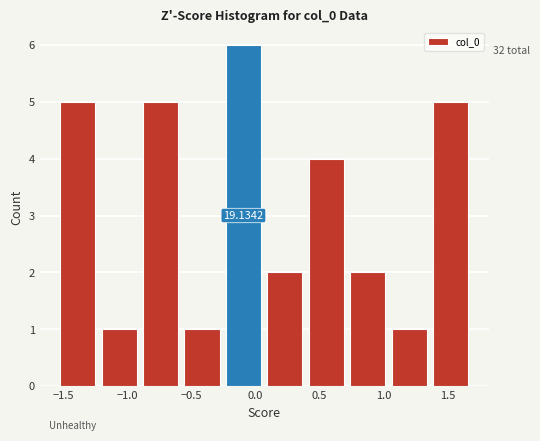

Over which range of the x-axis is the bar tallest?

-0.25 to 0.05